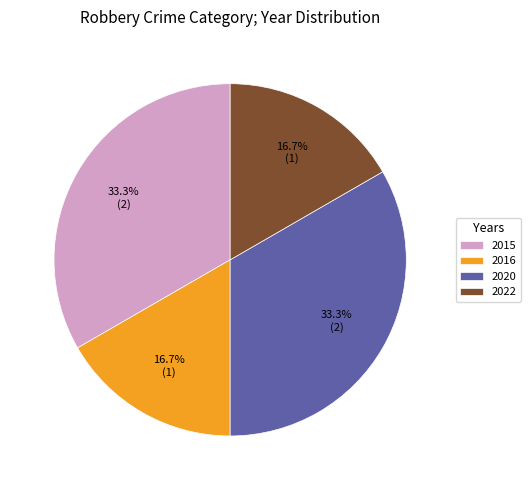

How many slices are in this pie chart?

4